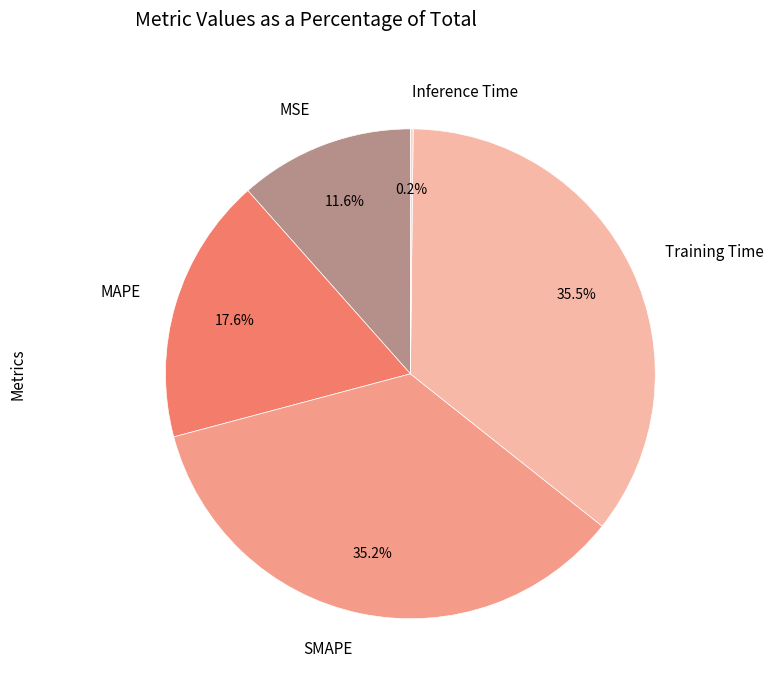

Is there any slice that represents more than half of the pie?

No